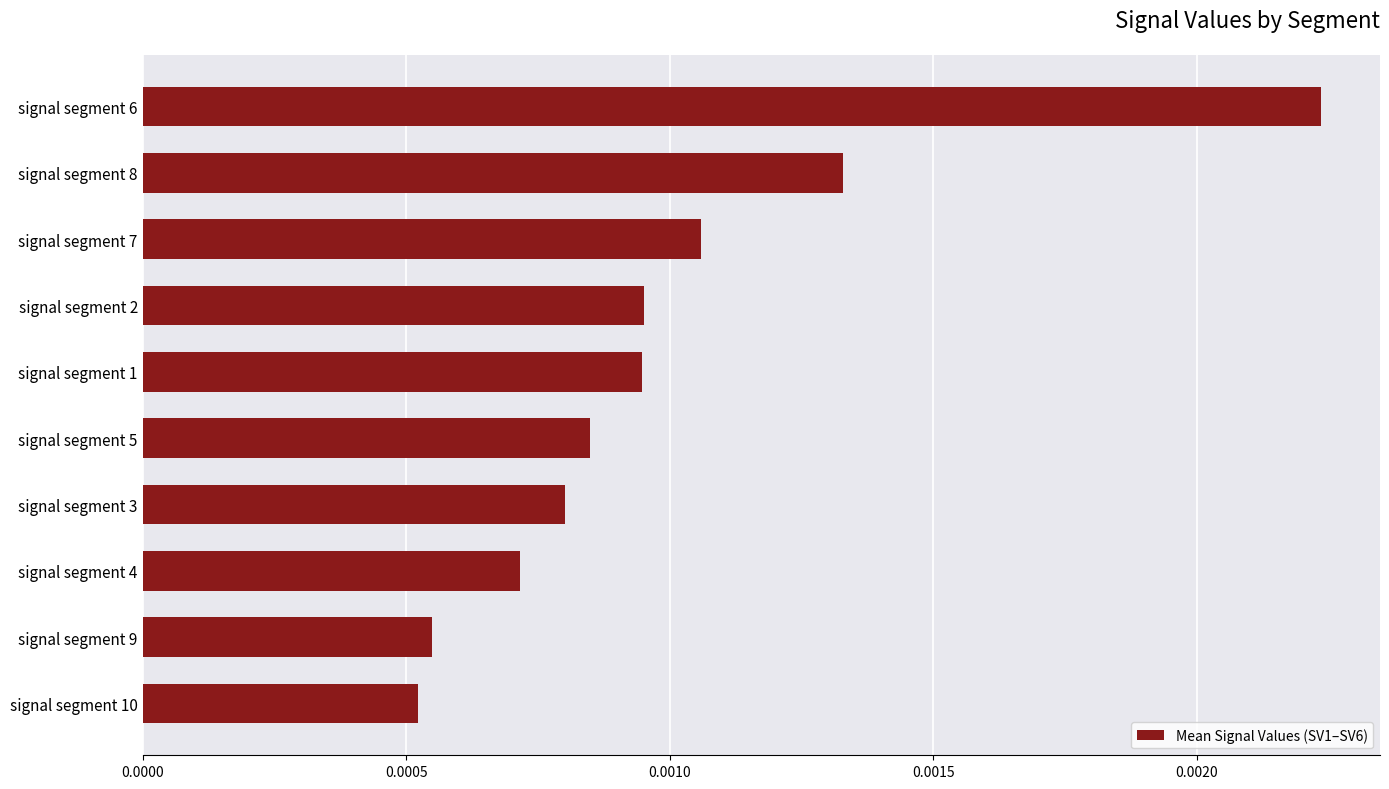

How many values are between 0 and 1?

10